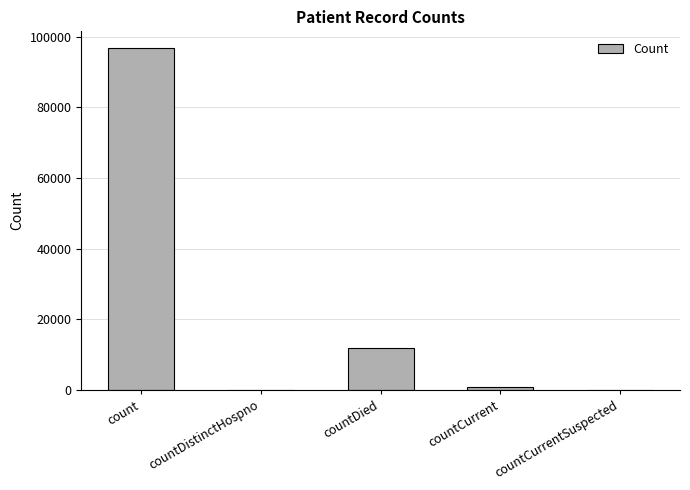

Which has a higher value, countCurrentSuspected or count?

count